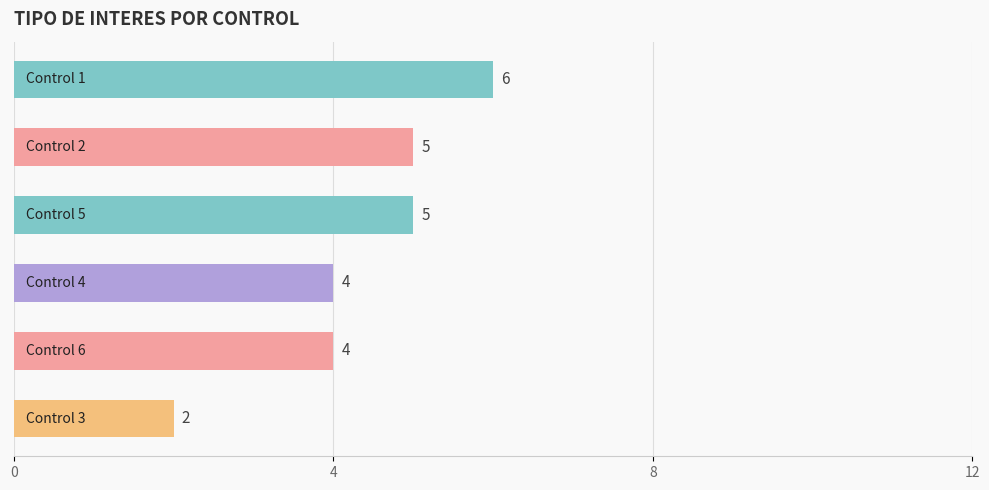

How many categories are shown in the chart?

6